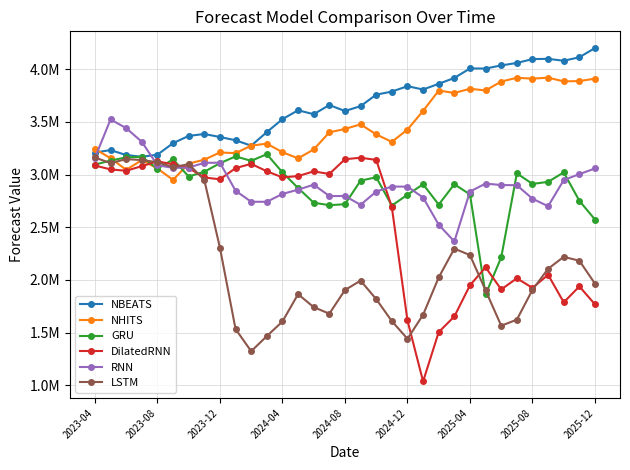

True or false: DilatedRNN and NBEATS cross at least once.

False